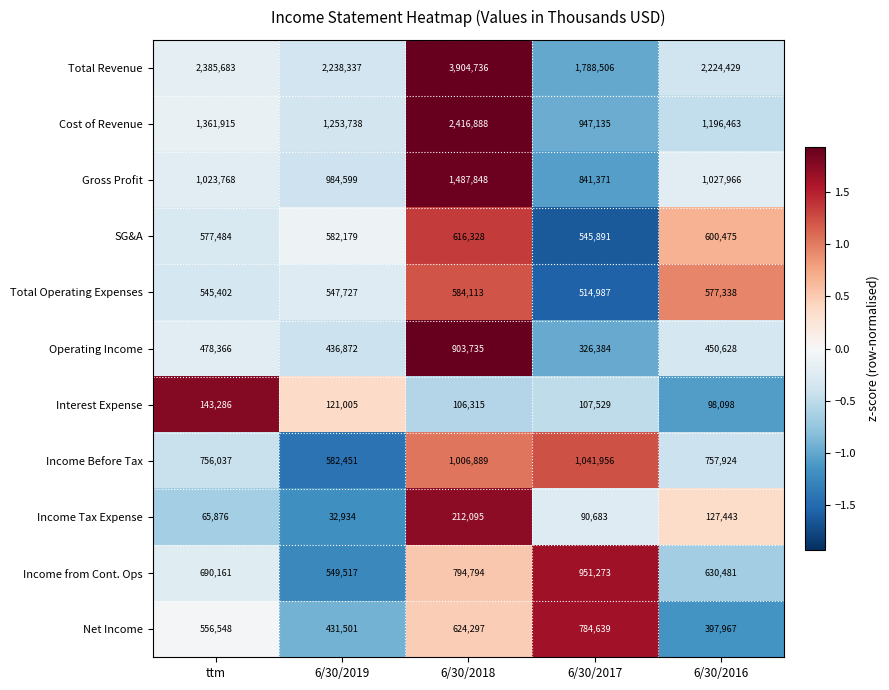

Which category has the lowest value across all series?

6/30/2019